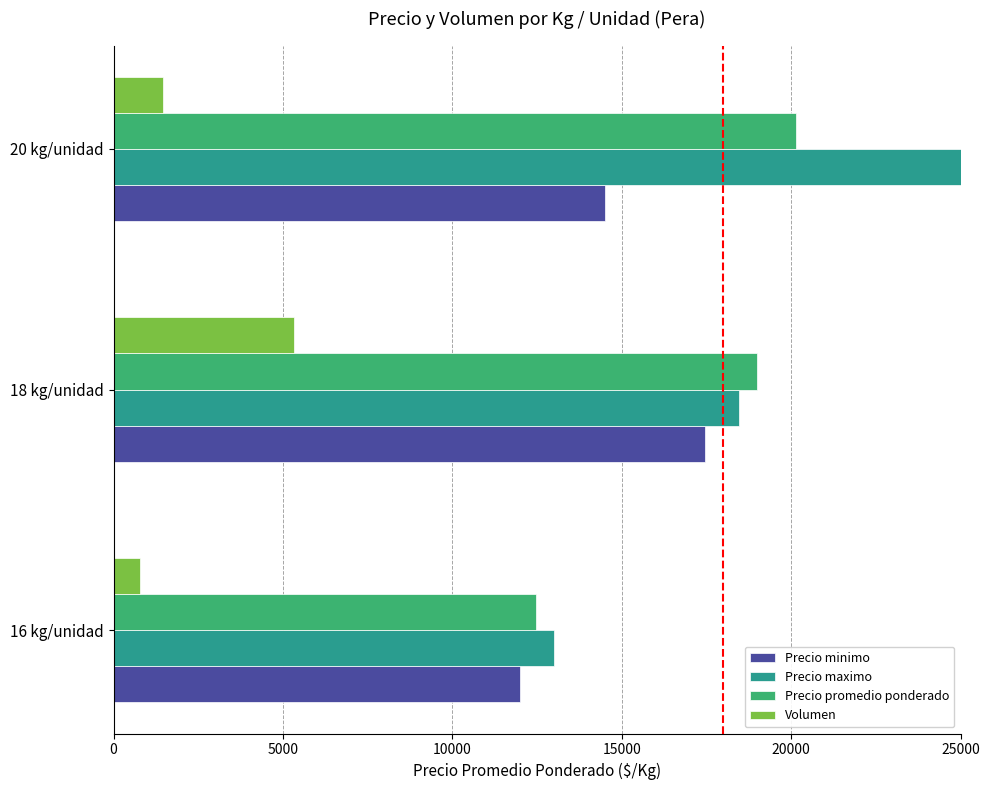

What are all the series names shown in the legend?

Precio minimo, Precio maximo, Precio promedio ponderado, Volumen